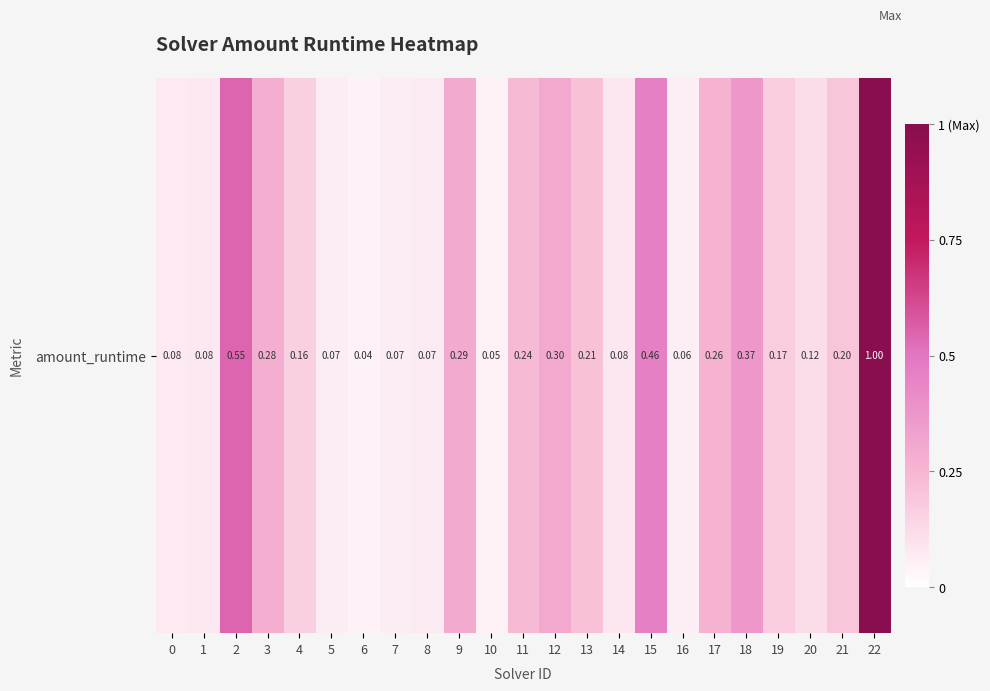

Is it true that the value at 9 is 0.3?

True